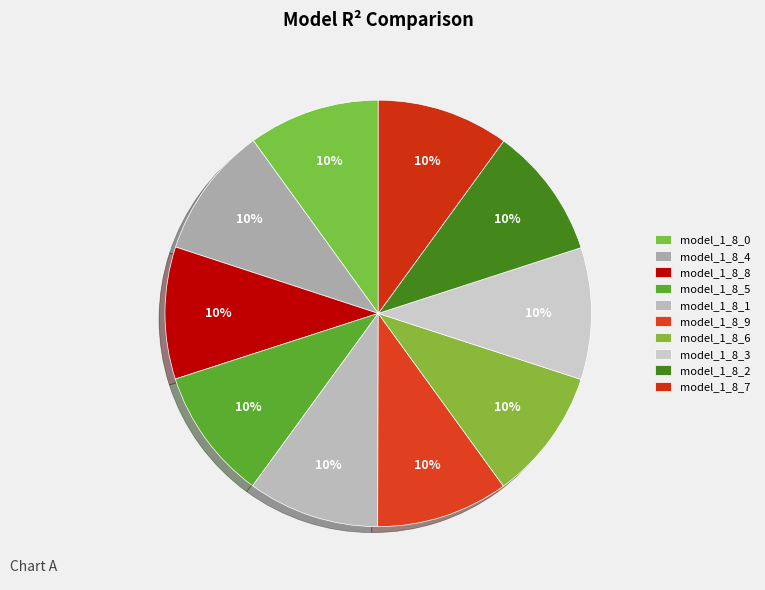

Count the number of slices in the pie.

10